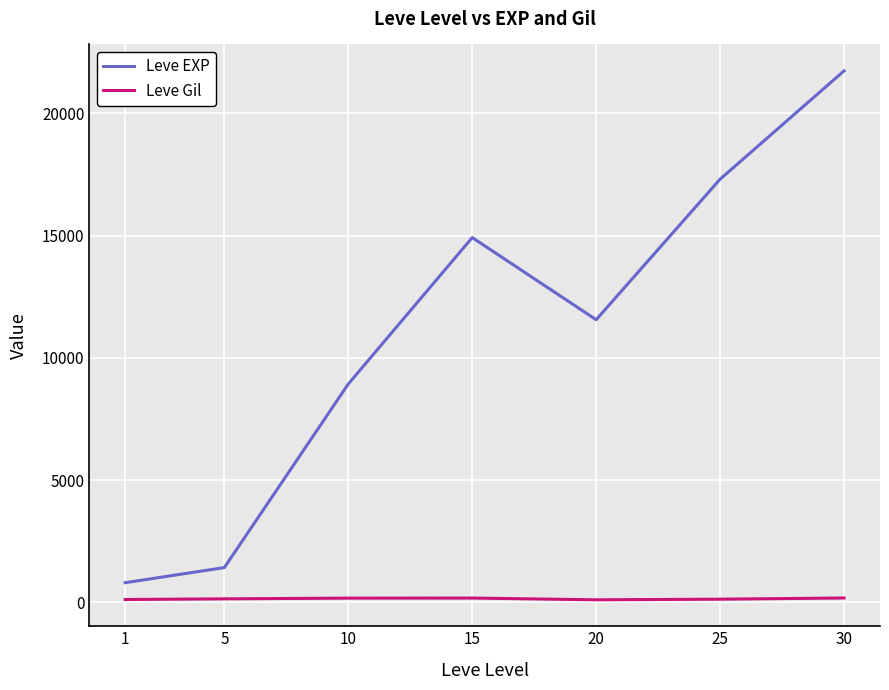

What is the average value of the Leve Gil series?

142